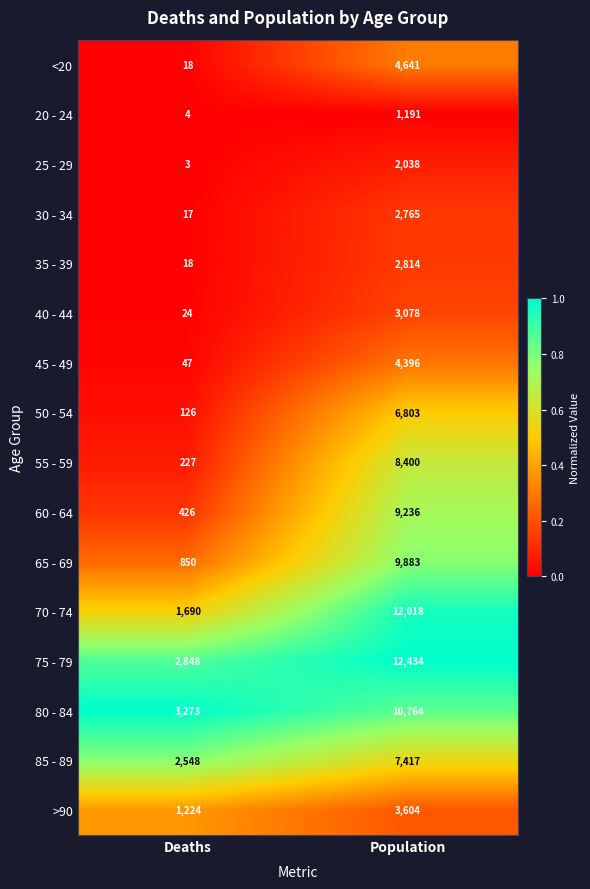

What is the lowest value of the <20 series?

18